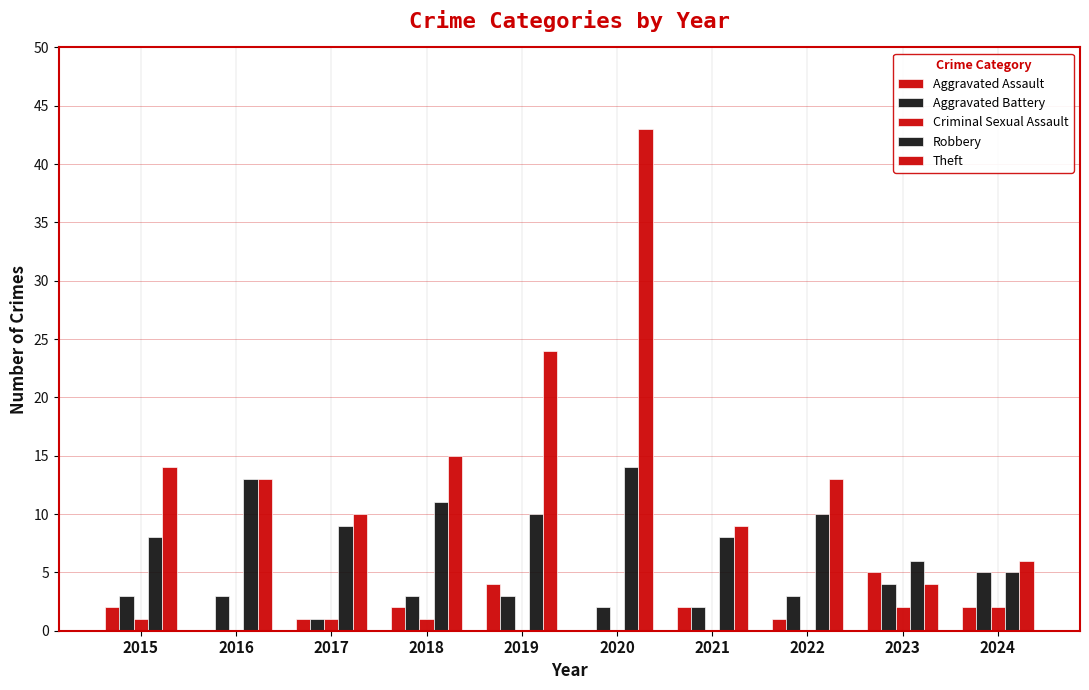

Count the number of categories in the chart.

10